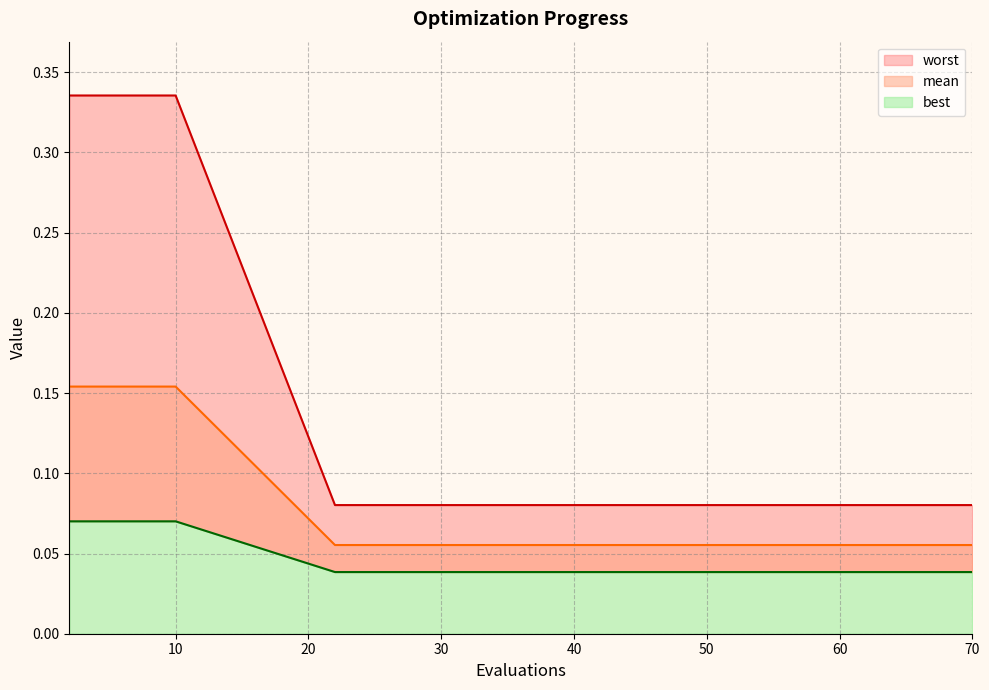

At which category is the sum across all series the highest?

2